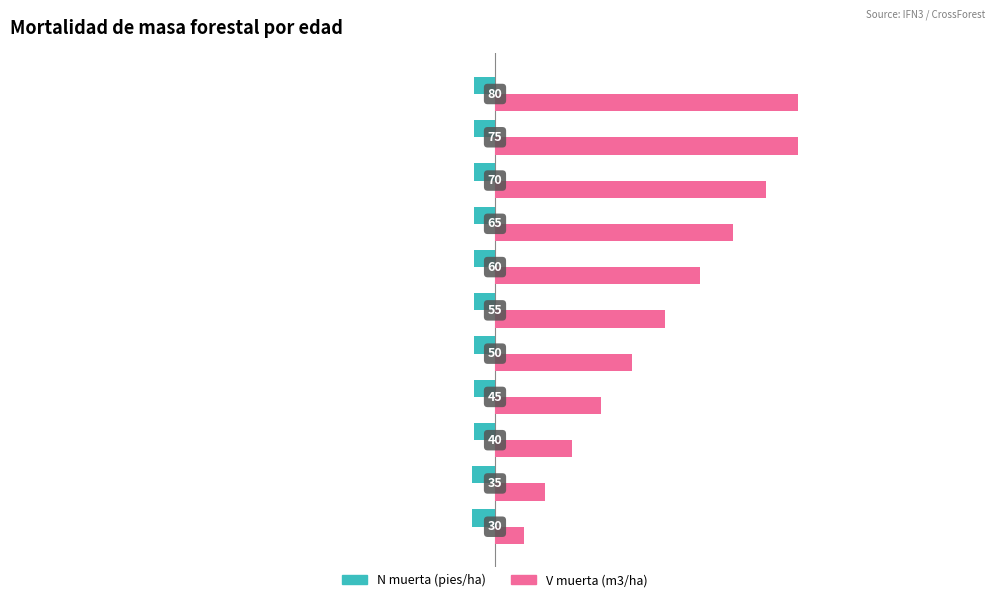

List the series in order of their overall mean, highest first.

V muerta (m3/ha), N muerta (pies/ha)